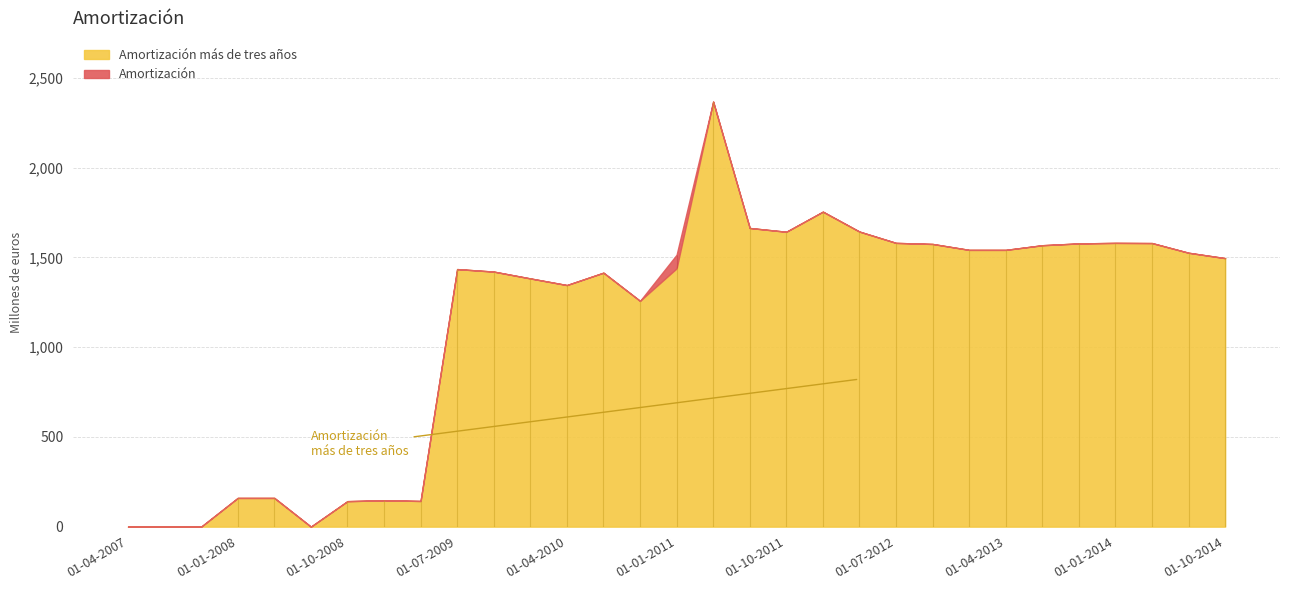

What is the label of the 2nd point from the left?

01-07-2007